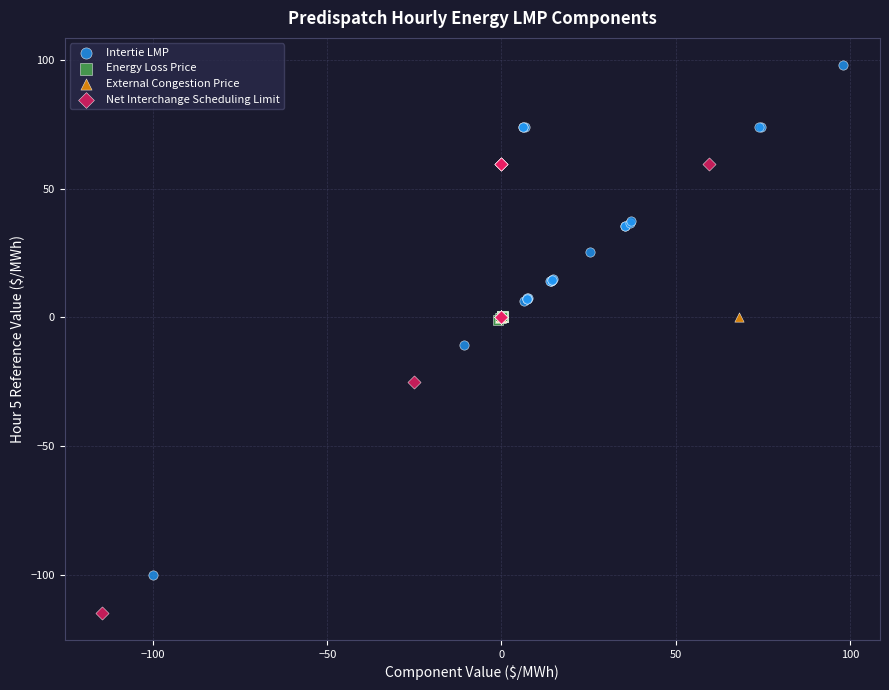

Which series contains the lowest Y value?

Net Interchange Scheduling Limit